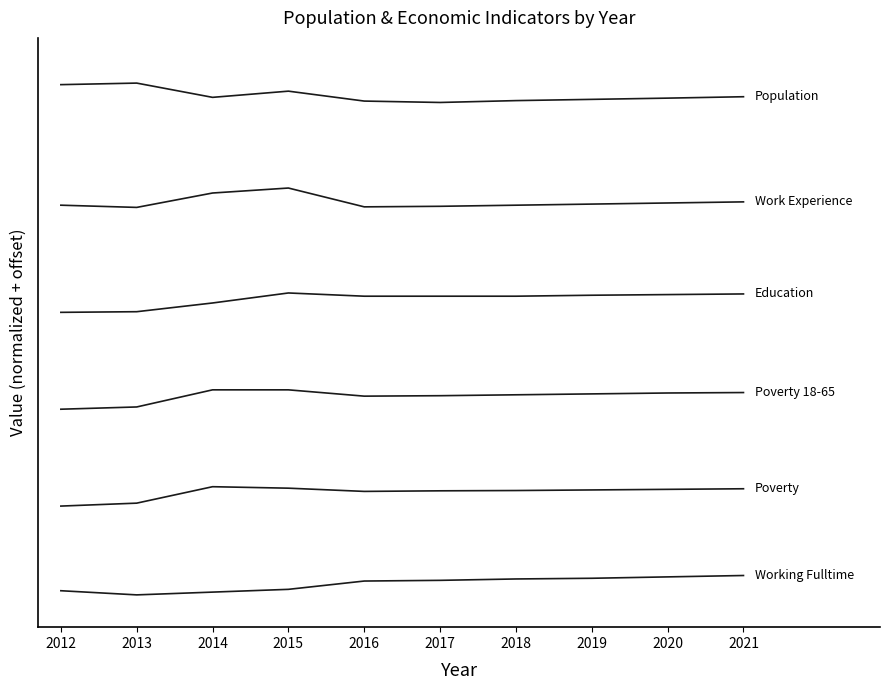

Is this an area chart (filled region under the line)?

No